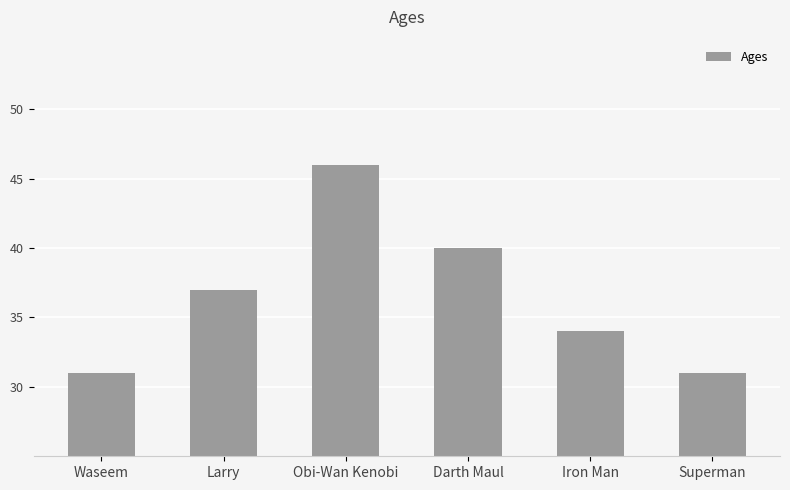

How many categories are shown in the chart?

6